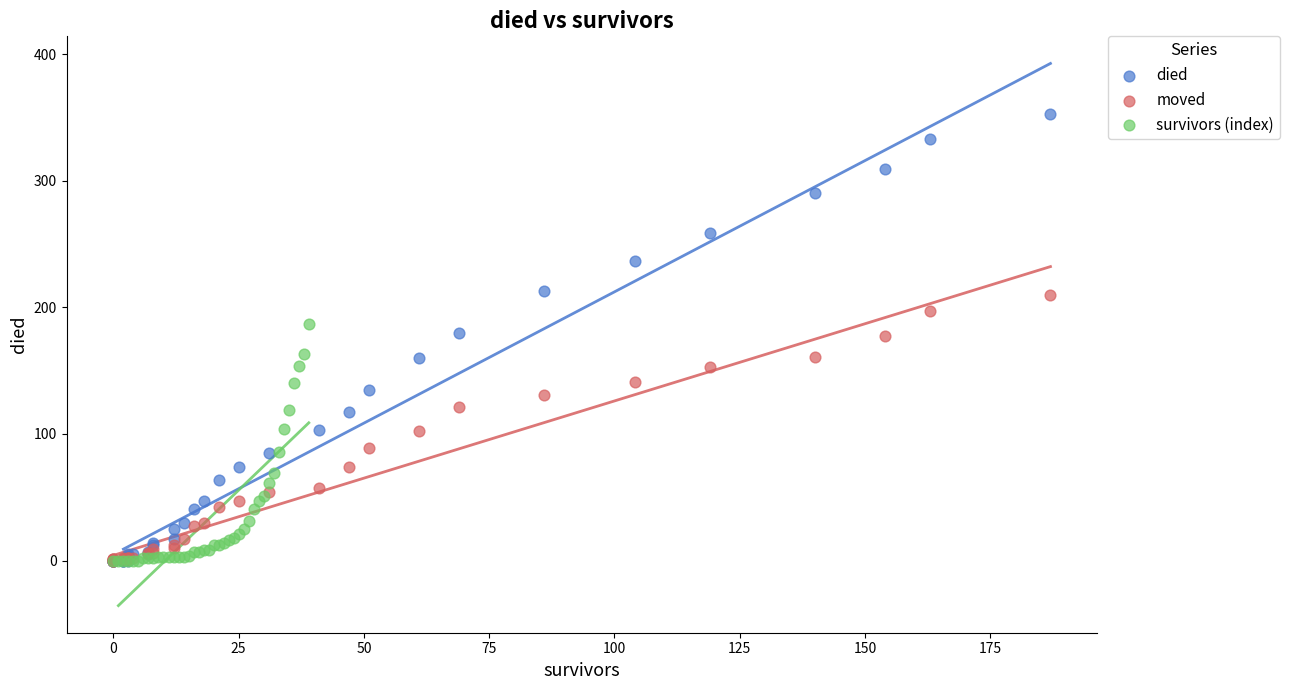

Which series contains the highest Y value?

died